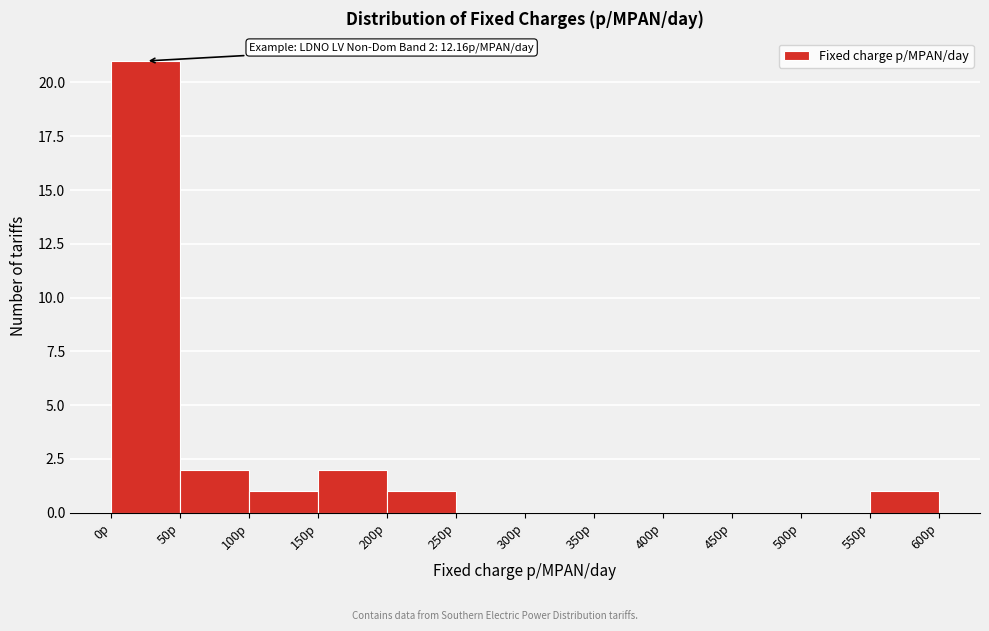

Over which range of the x-axis is the bar tallest?

0 to 50